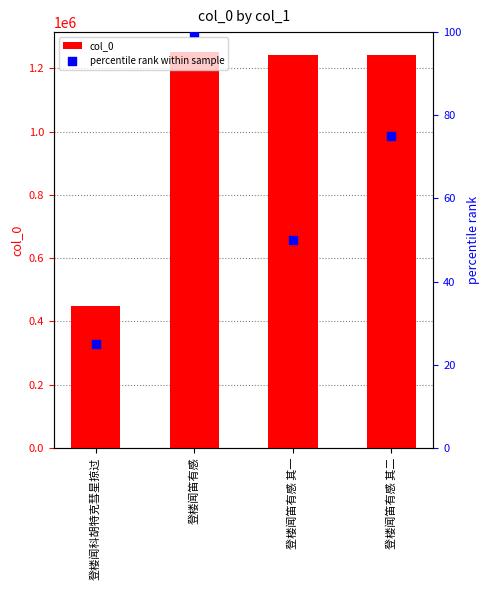

At which category is the sum across all series the highest?

登楼闻笛有感